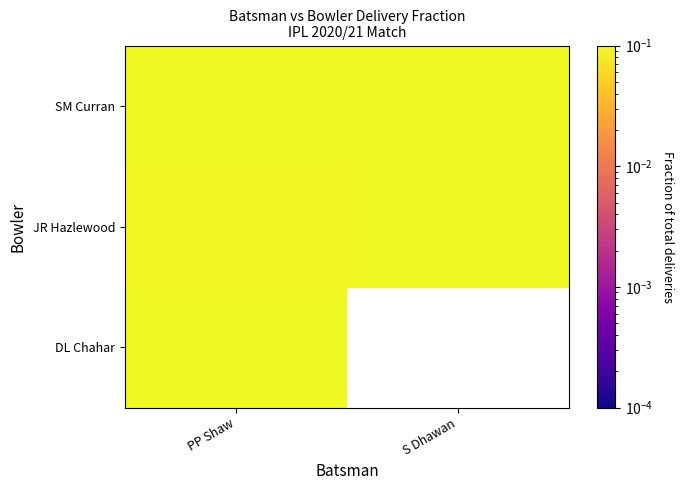

The value of SM Curran at PP Shaw is 0.3. True or false?

True